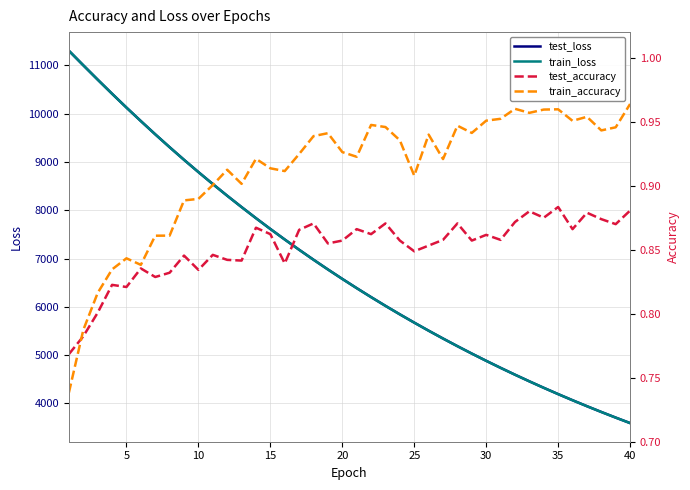

Reading left to right, extract all data points from this chart.

test_loss: 11305.4	11004.5	10707.5	10415.2	10128.5	9848.9	9574.8	9307.7	9046.7	8792.5	8544.5	8302.7	8067.5	7837.6	7613.8	7395.8	7183.3	6976.4	6775.3	6579.4	6388.3	6202.2	6021.1	5844.9	5673.6	5506.5	5344.2	5186.0	5032.3	4882.6	4736.9	4595.2	4457.3	4323.2	4192.8	4065.9	3942.6	3822.7	3706.2	3592.7
train_loss: 11305.9	11004.3	10706.8	10414.2	10127.7	9848.4	9574.0	9306.9	9045.7	8791.6	8543.5	8301.7	8066.3	7836.5	7612.9	7395.0	7182.6	6975.7	6774.3	6578.3	6387.5	6201.3	6020.3	5844.2	5673.0	5505.8	5343.5	5185.3	5031.5	4881.8	4736.2	4594.5	4456.7	4322.7	4192.3	4065.5	3942.1	3822.2	3705.6	3592.1
test_accuracy: 0.8	0.8	0.8	0.8	0.8	0.8	0.8	0.8	0.8	0.8	0.8	0.8	0.8	0.9	0.9	0.8	0.9	0.9	0.9	0.9	0.9	0.9	0.9	0.9	0.8	0.9	0.9	0.9	0.9	0.9	0.9	0.9	0.9	0.9	0.9	0.9	0.9	0.9	0.9	0.9
train_accuracy: 0.7	0.8	0.8	0.8	0.8	0.8	0.9	0.9	0.9	0.9	0.9	0.9	0.9	0.9	0.9	0.9	0.9	0.9	0.9	0.9	0.9	0.9	0.9	0.9	0.9	0.9	0.9	0.9	0.9	1.0	1.0	1.0	1.0	1.0	1.0	1.0	1.0	0.9	0.9	1.0